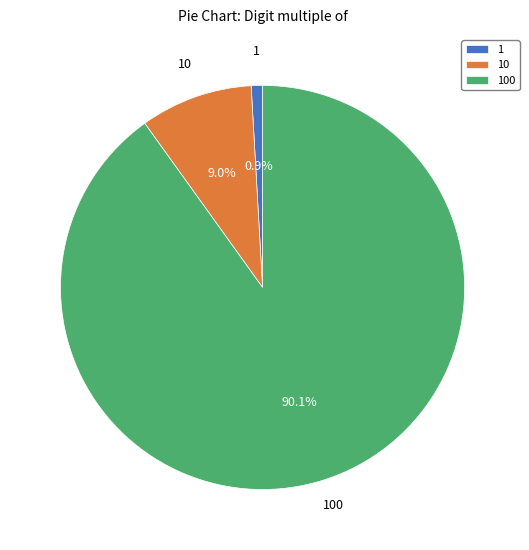

Which has a higher value, 1 or 100?

100